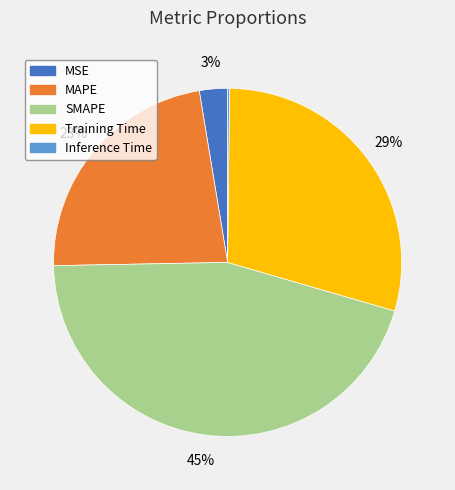

True or false: SMAPE accounts for 57% of the total.

False